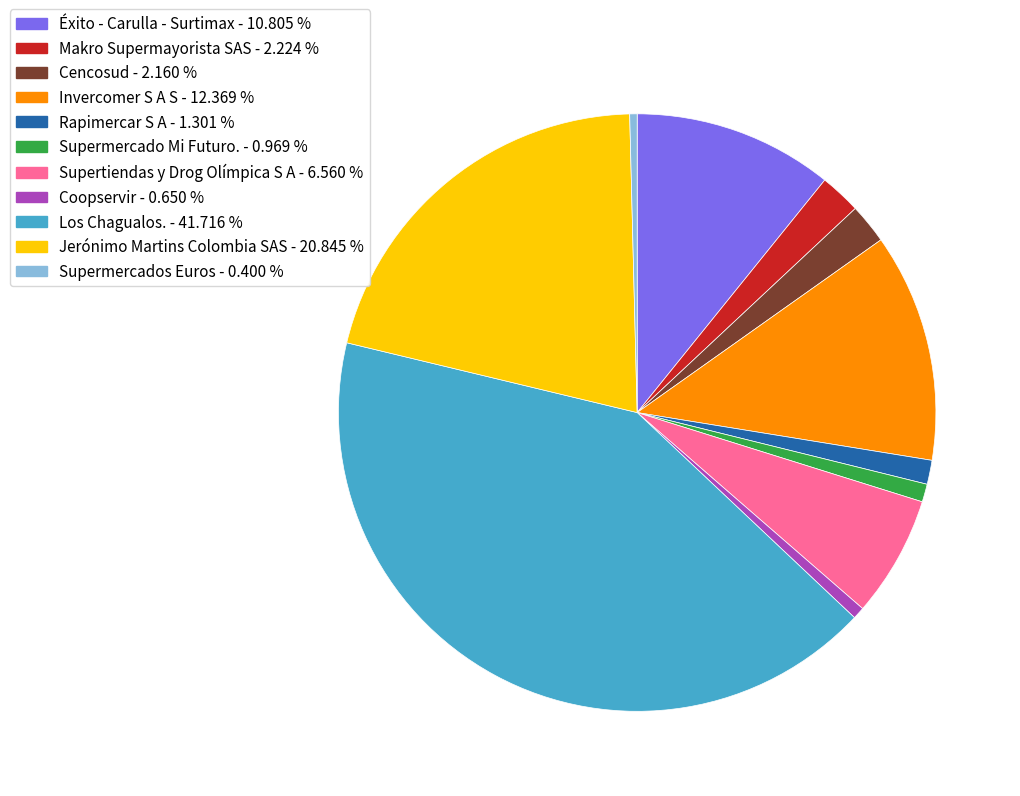

Combined, do Cencosud - 2.160 % and Supertiendas y Drog Olímpica S A - 6.560 % account for over 50%?

No